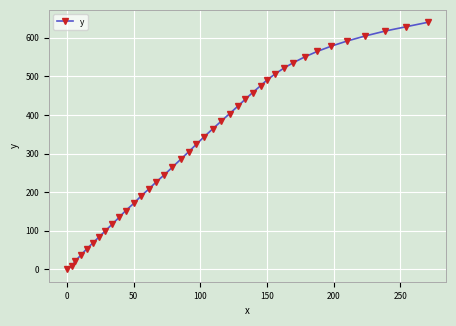

What is the maximum value shown in the chart?

640.4